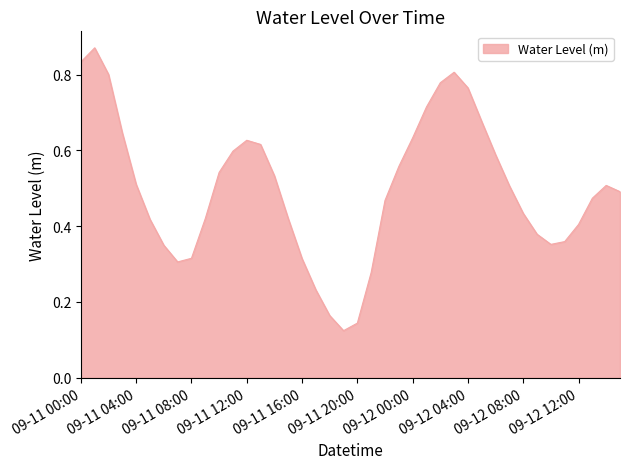

Is this an area chart (filled region under the line)?

Yes